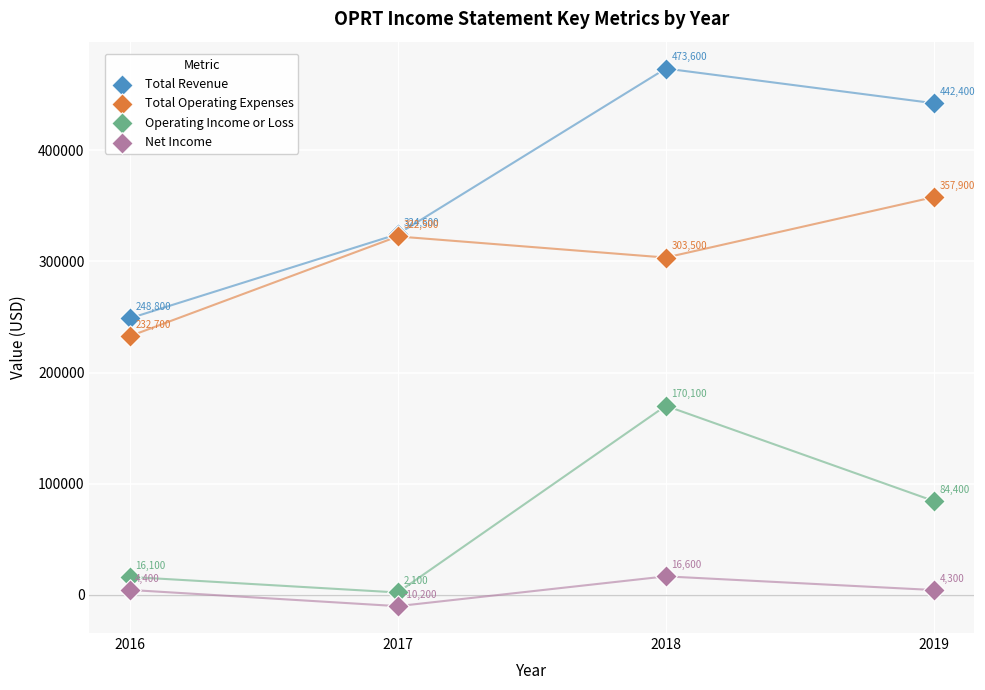

Which series has the largest Y range (max minus min)?

Total Revenue